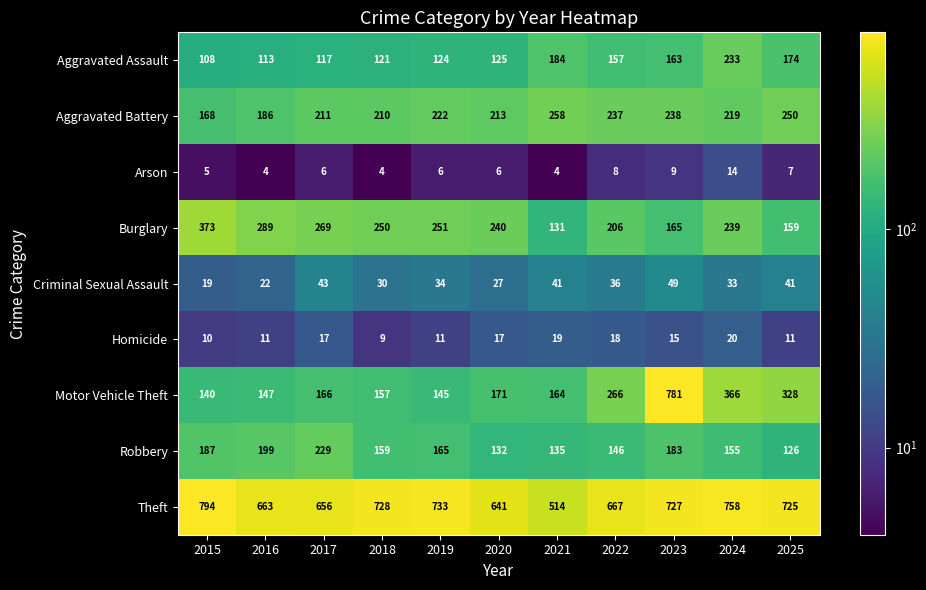

What is the difference between the maximum and second lowest values in the Criminal Sexual Assault series?

27